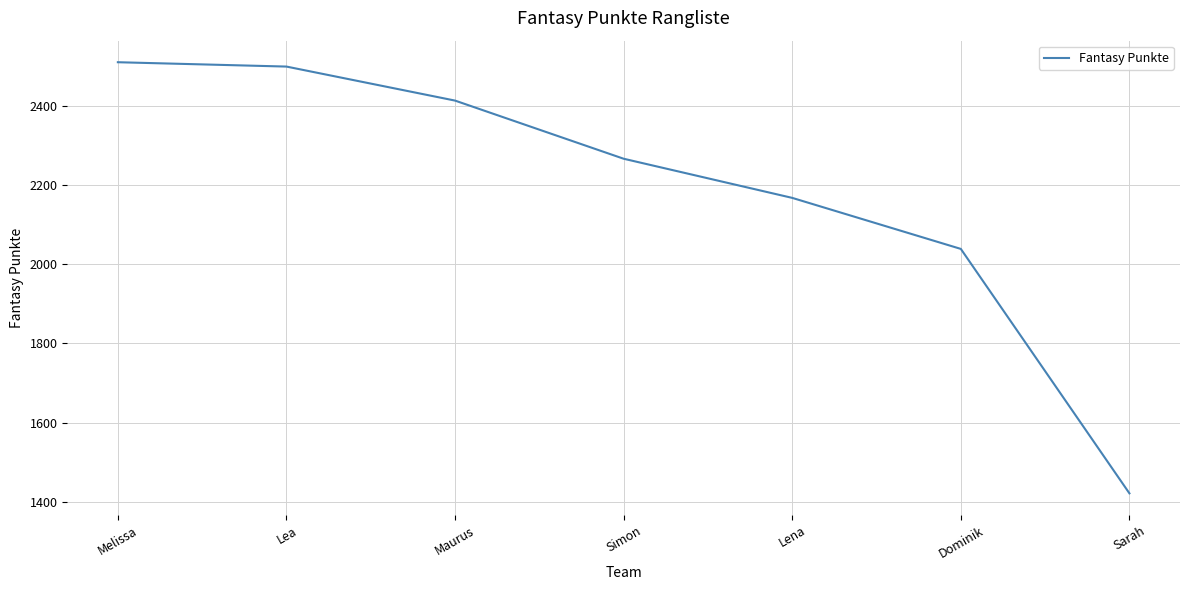

The chart shows a value of 1421 at Sarah. True or false?

True